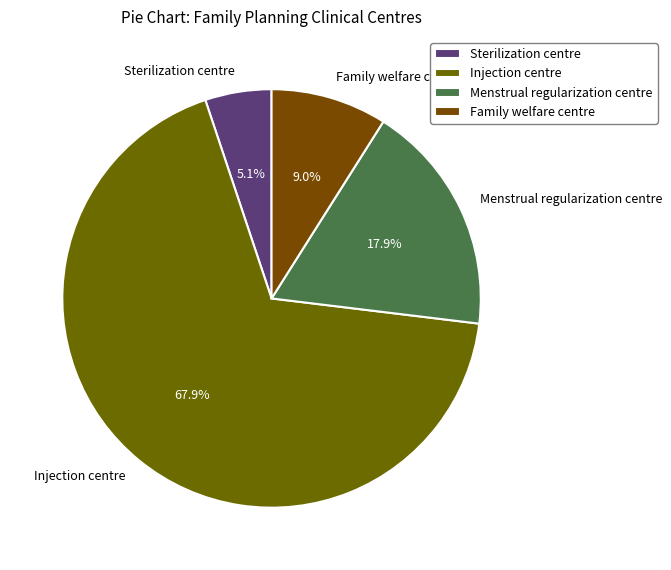

How much of the chart is everything except Family welfare centre?

91.0%